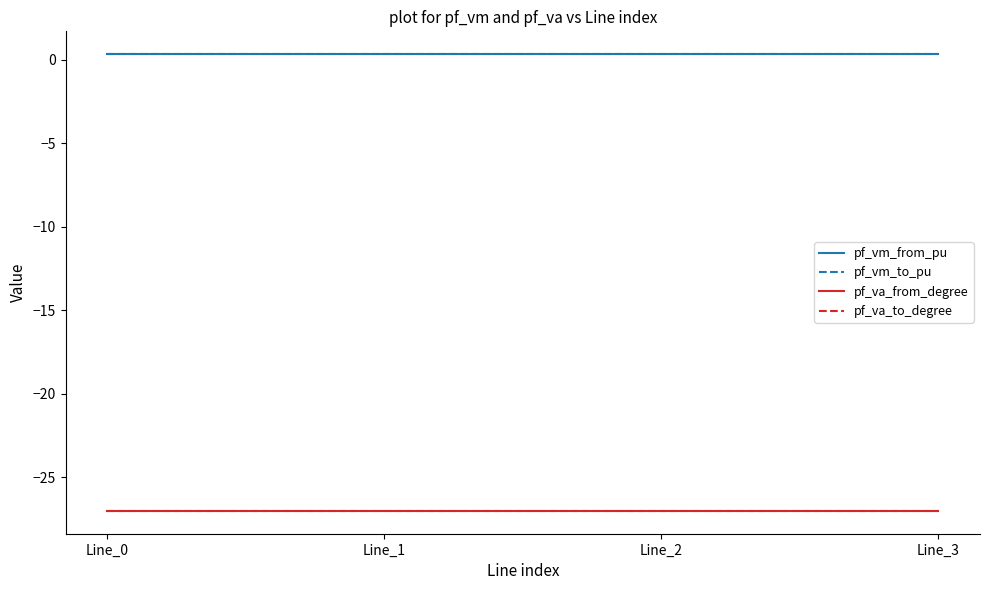

Does the chart display data point markers on the line(s)?

No